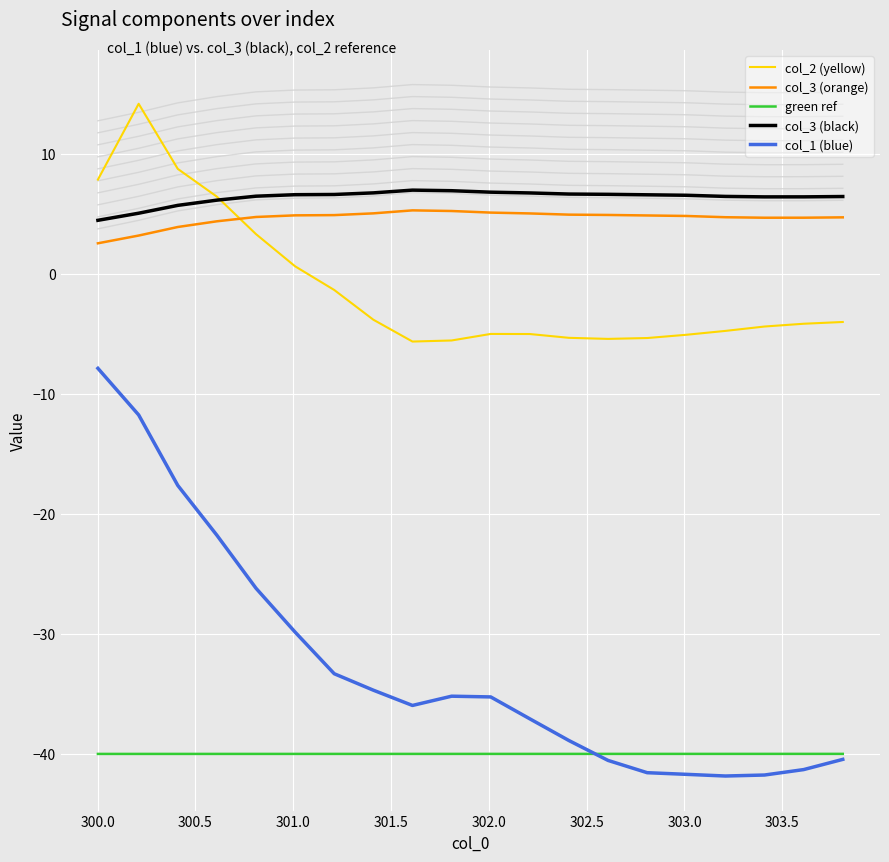

True or false: green ref and col_3 (orange) intersect in this chart.

False